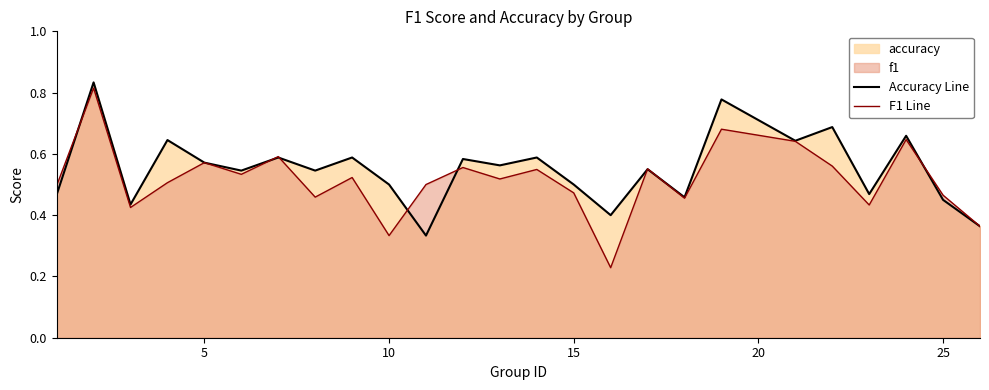

How many series are shown in this chart?

2